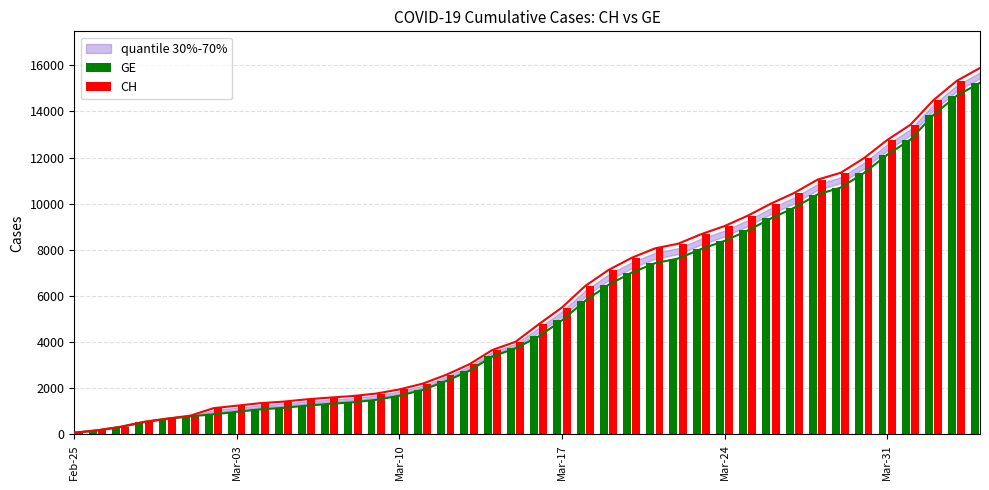

Where does the GE series first go above 4248?

Mar-17